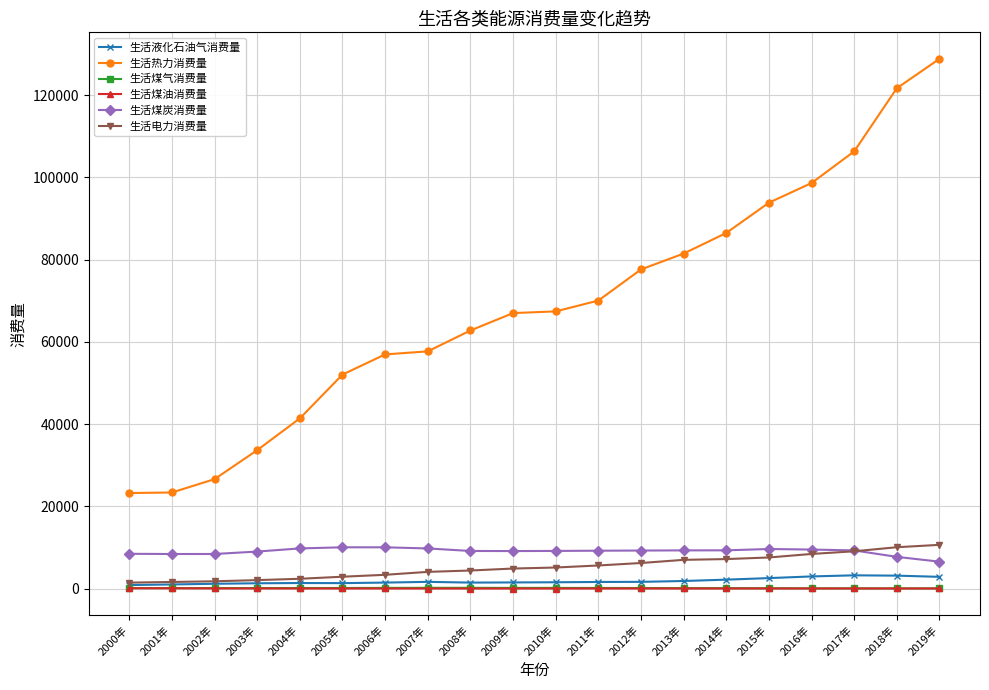

Read the 生活煤油消费量 value at 2002年.

40.7